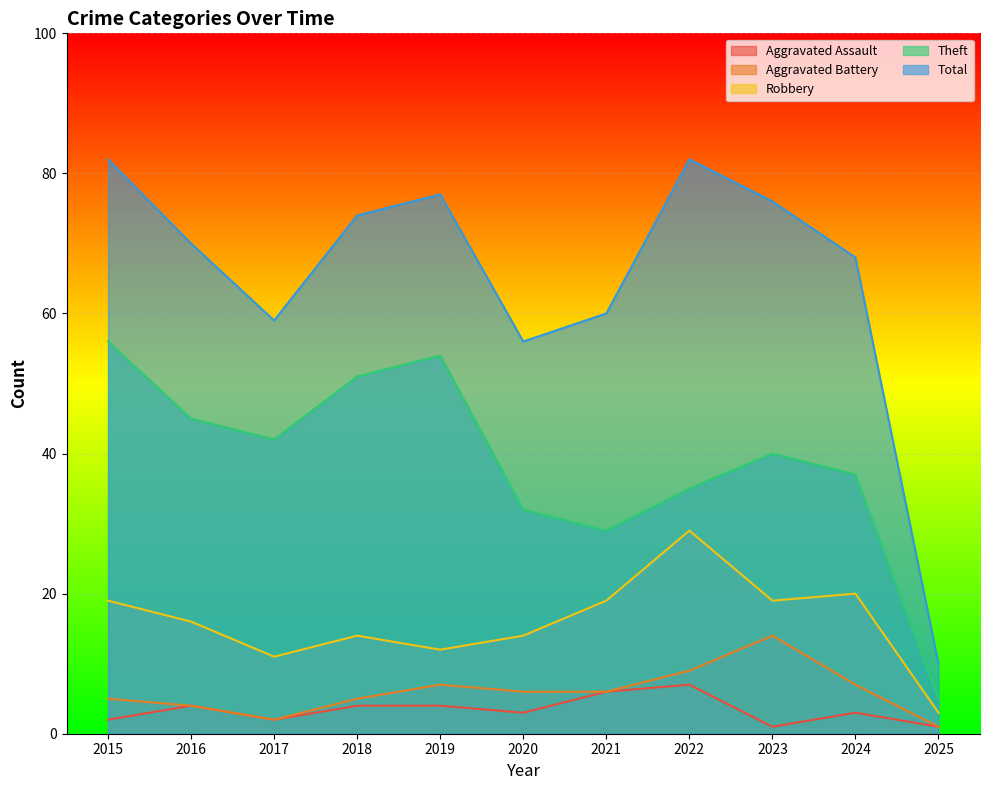

At which category does Aggravated Assault reach its first local valley?

2017